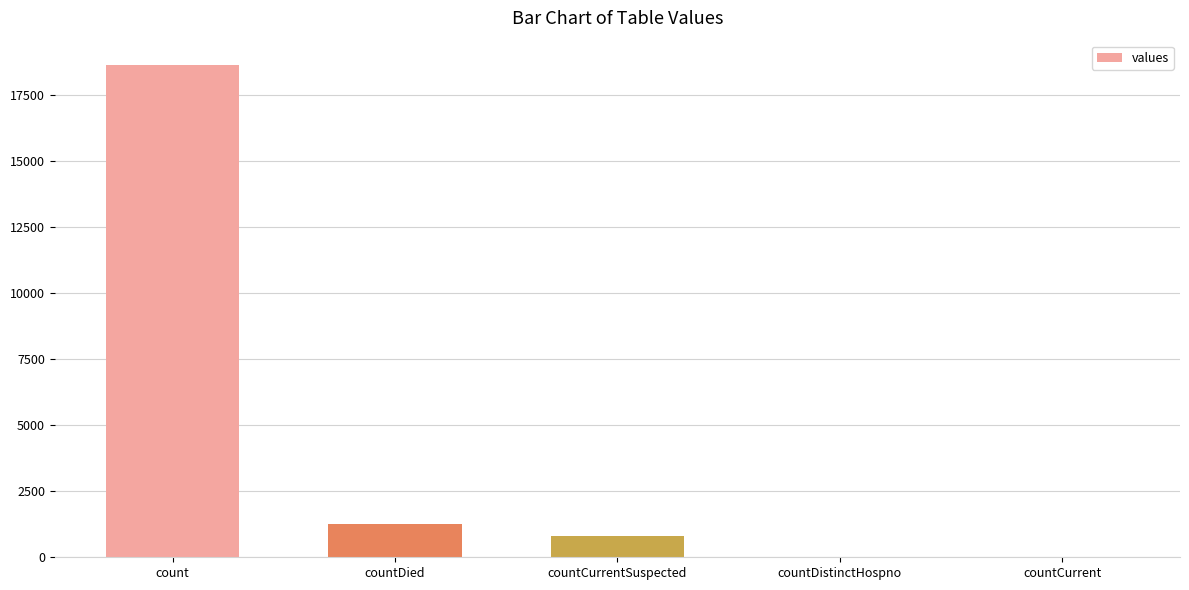

What is the sum of the values at countCurrent and countDied?

1250